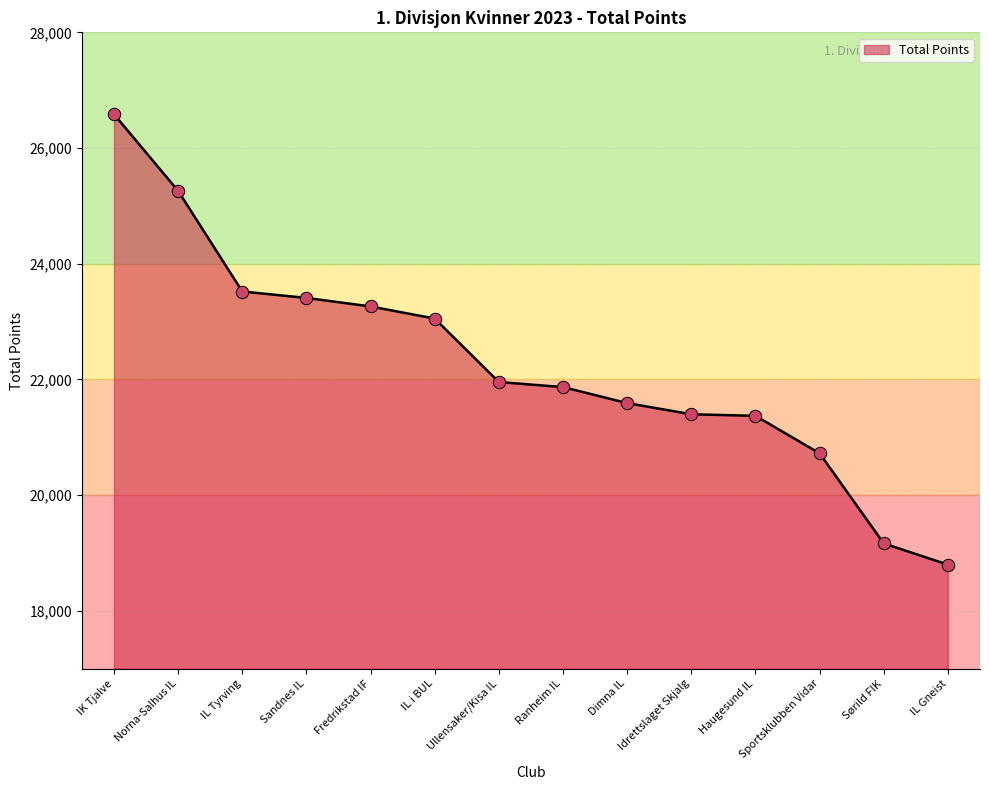

What is the change in value from IK Tjalve to Idrettslaget Skjalg?

-5186